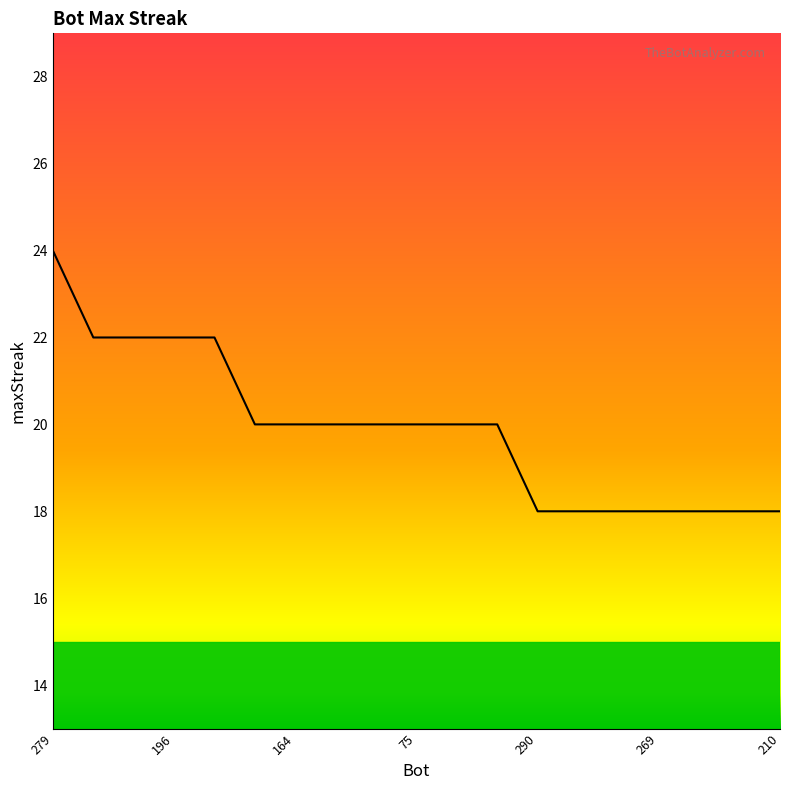

How many values are between 18 and 22?

18